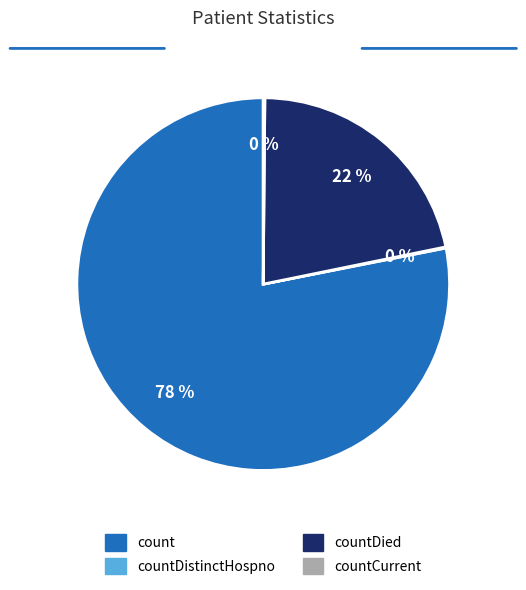

To the nearest percent, what is the average slice percentage?

25%